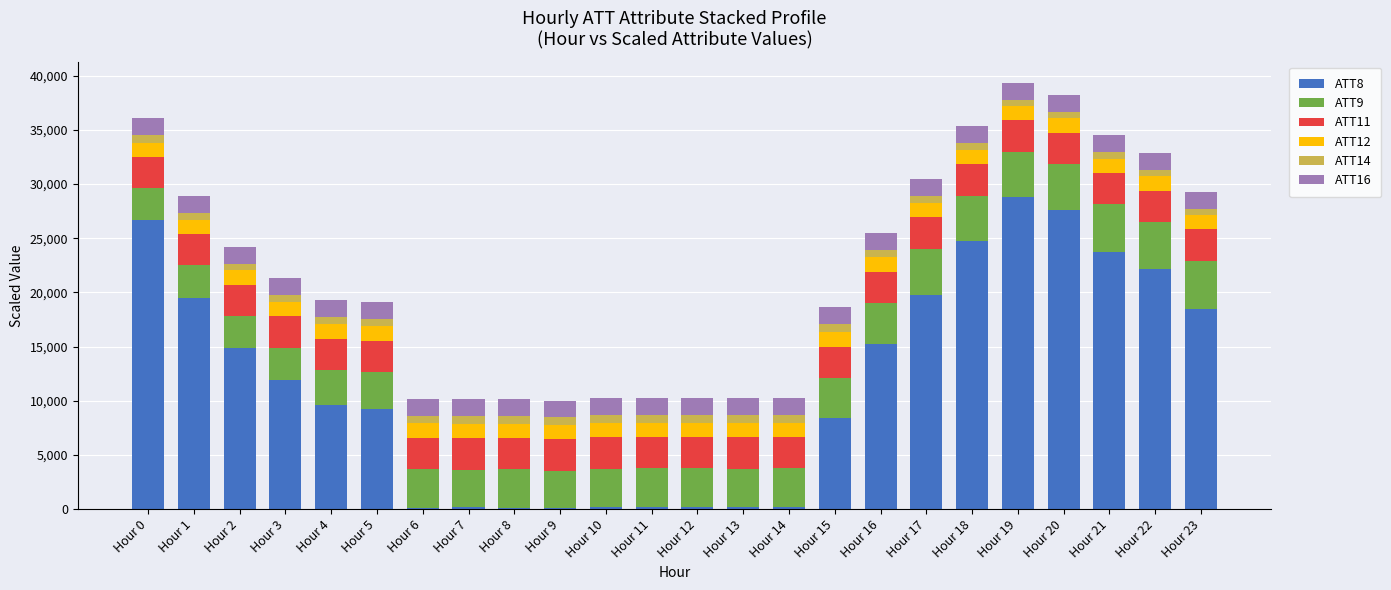

At which label does ATT8 reach its peak?

Hour 19